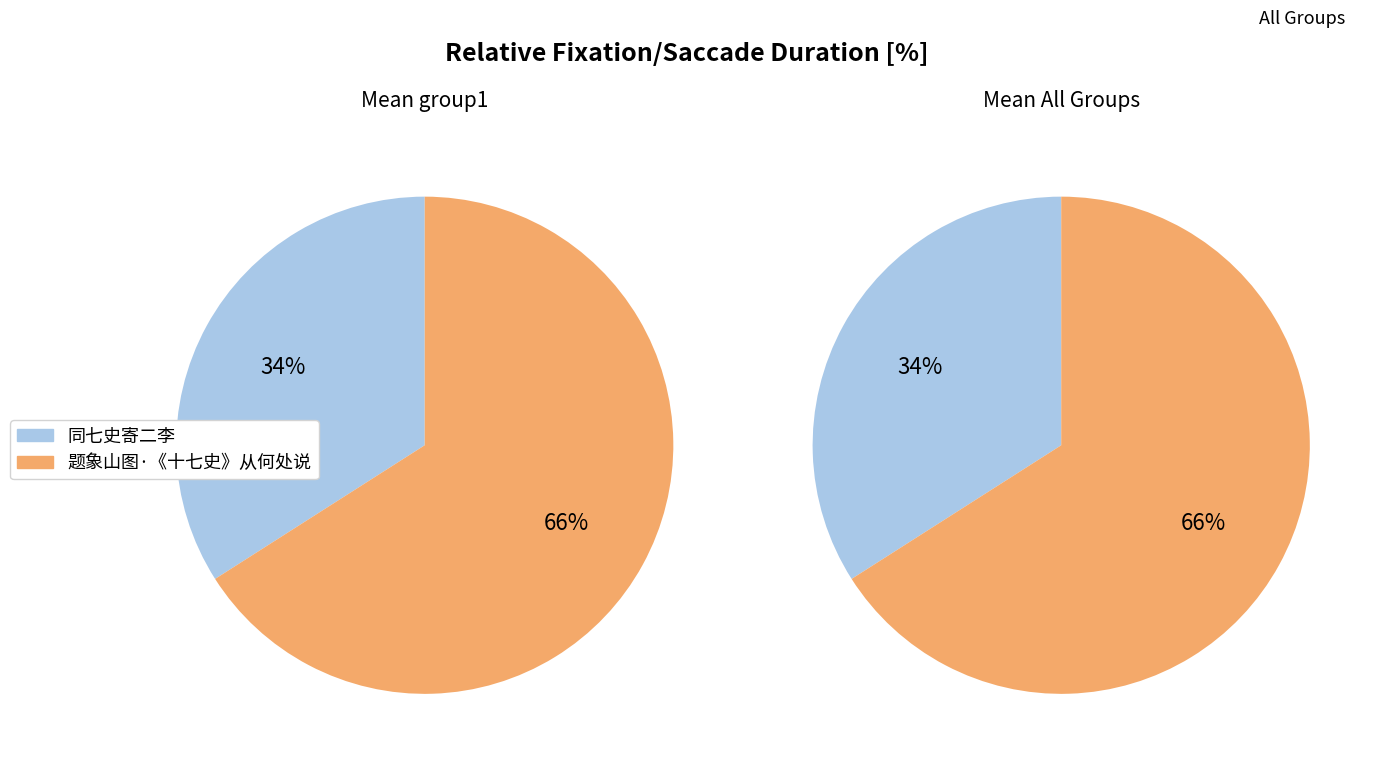

What percentage is the 题象山图·《十七史》从何处说 slice, to the nearest percent?

66%